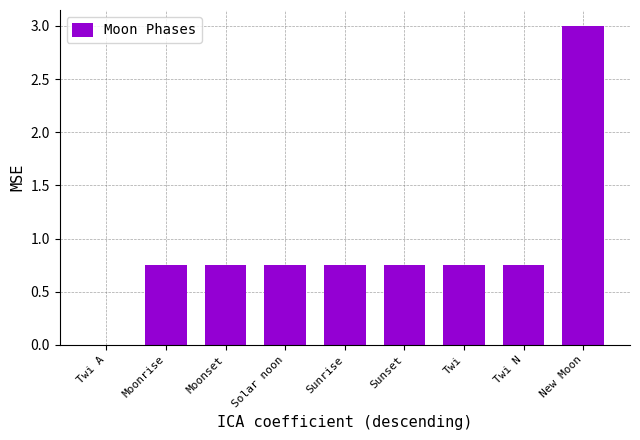

True or false: the data shows 0.3 at Twi N.

False